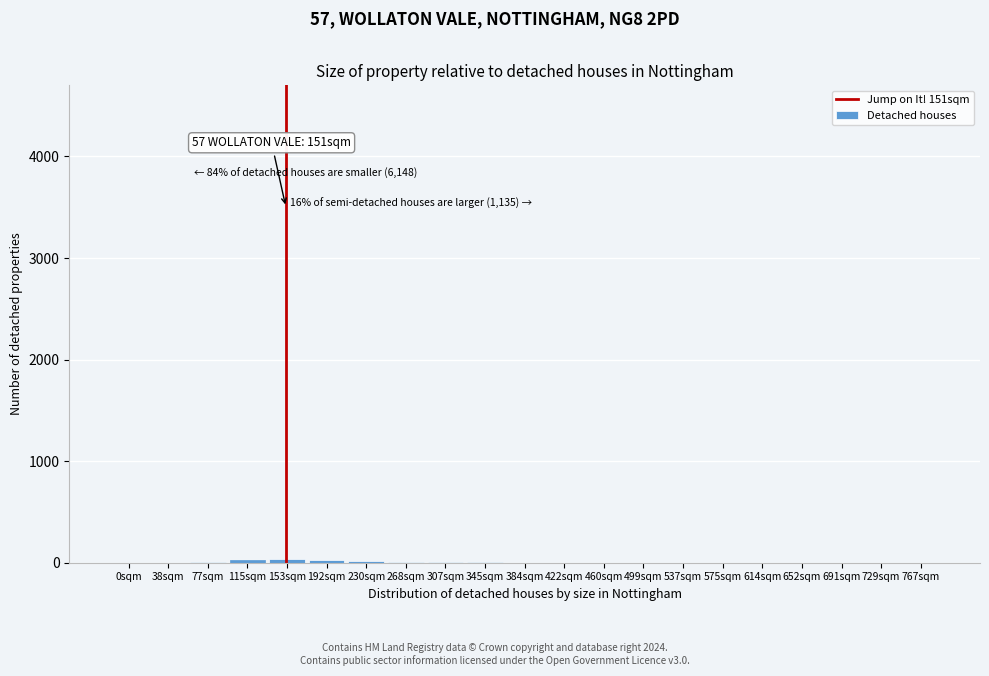

Is it true that the value at 575sqm is 0?

True